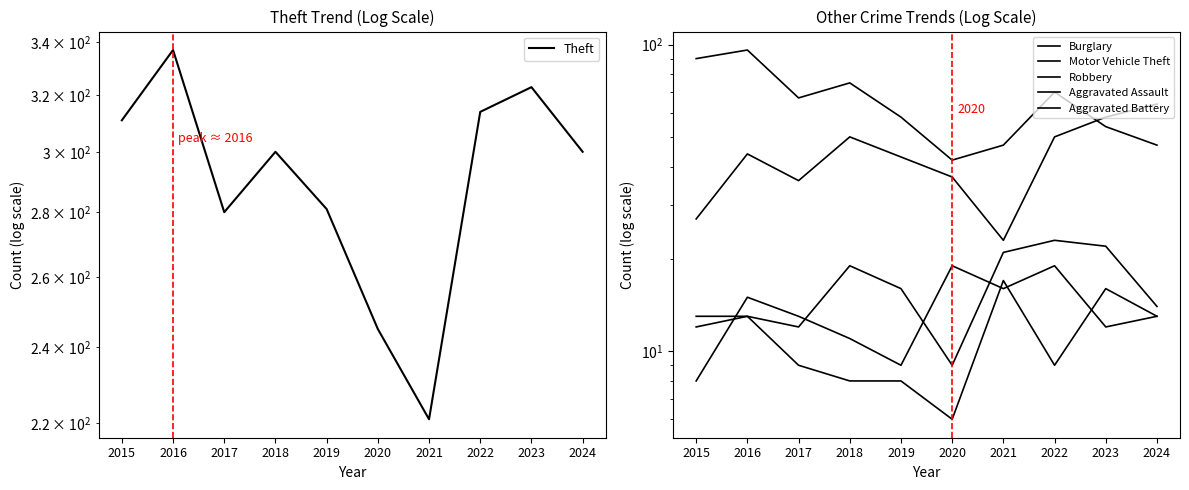

True or false: Aggravated Assault and Theft cross at least once.

False